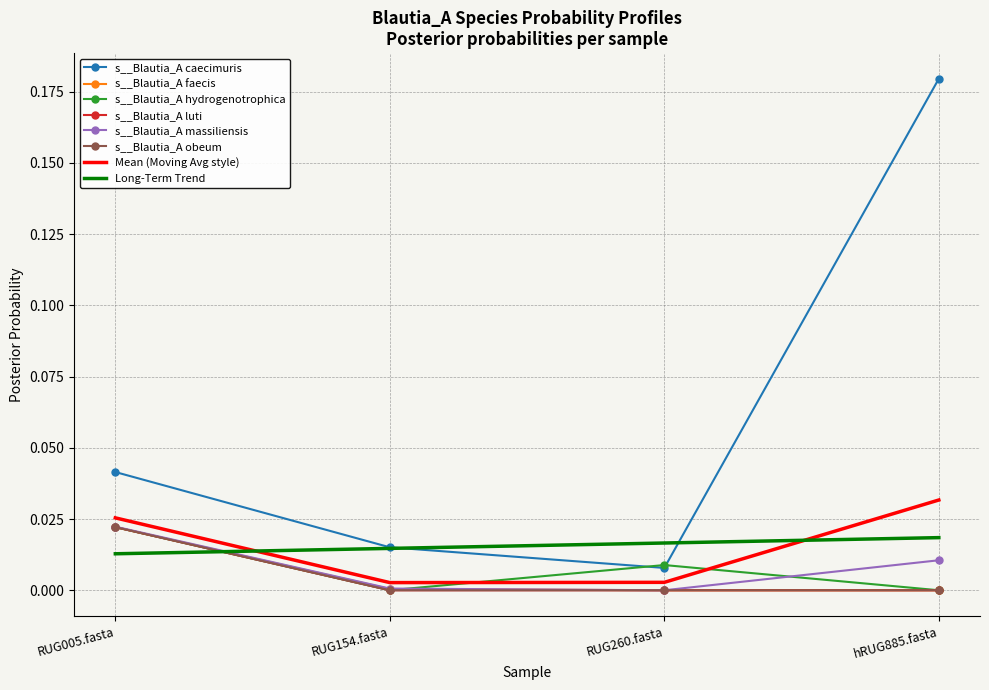

The value of s__Blautia_A luti at RUG260.fasta is 0.0. True or false?

False